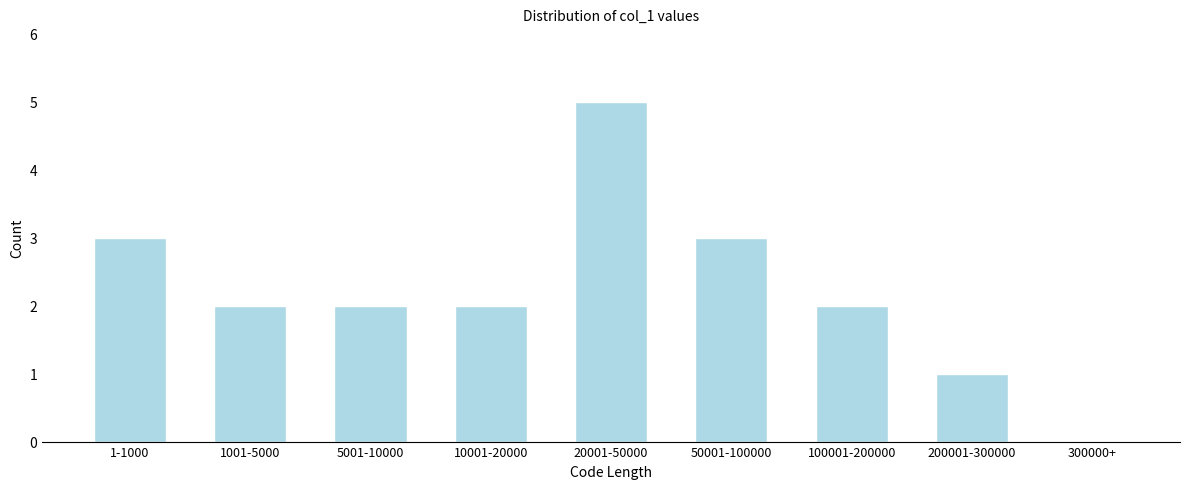

Reading left to right, transcribe all the data shown in this chart.

1-1000=3	1001-5000=2	5001-10000=2	10001-20000=2	20001-50000=5	50001-100000=3	100001-200000=2	200001-300000=1	300000+=0